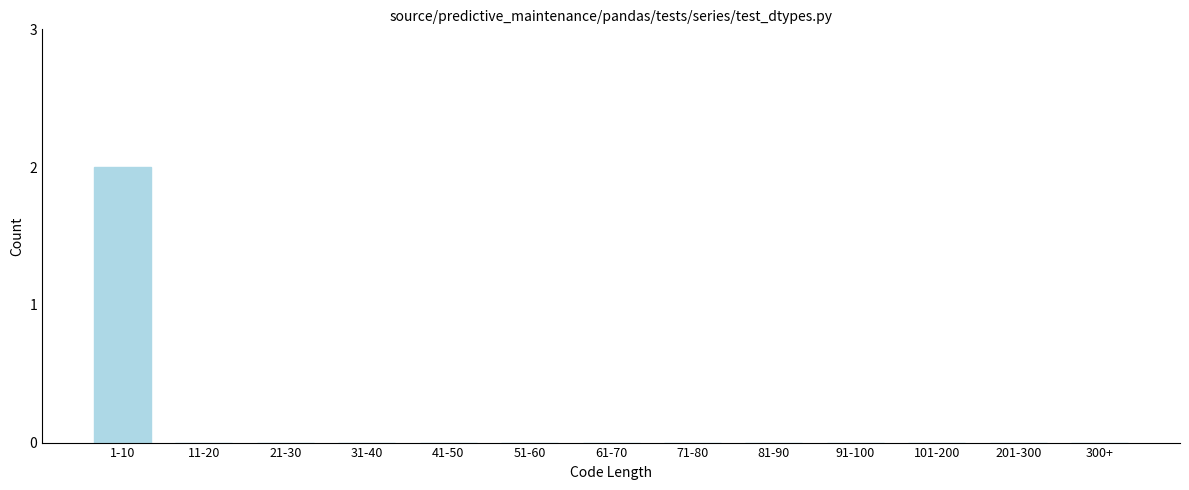

Reading left to right, extract all data points from this chart.

1-10=2	11-20=0	21-30=0	31-40=0	41-50=0	51-60=0	61-70=0	71-80=0	81-90=0	91-100=0	101-200=0	201-300=0	300+=0